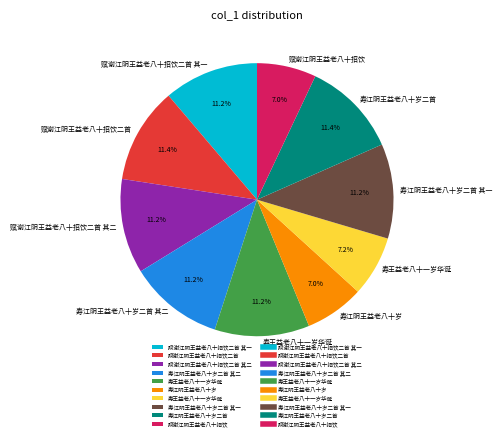

Does any single category account for the majority?

No